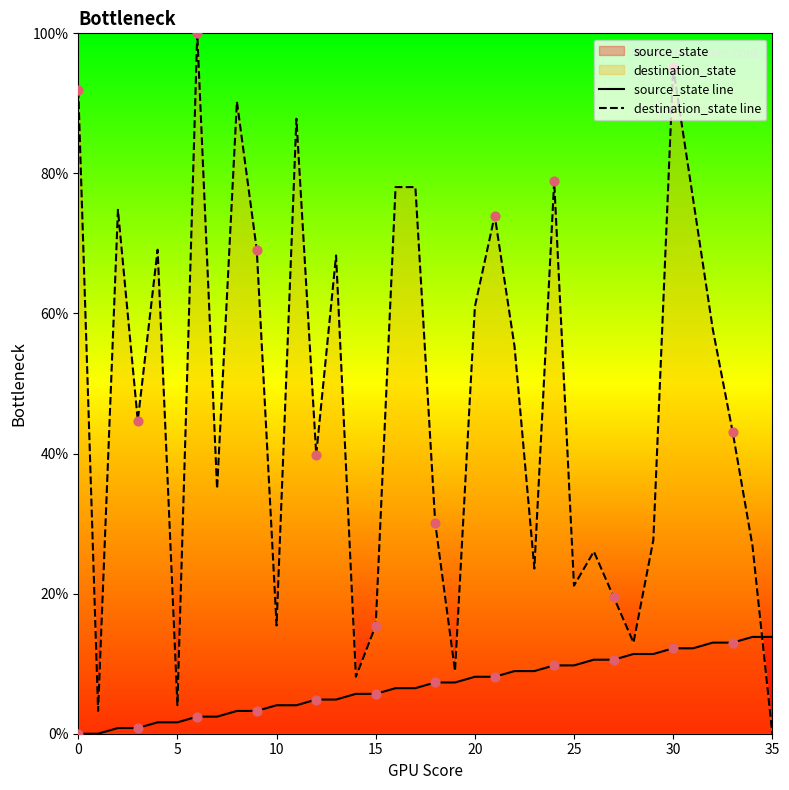

Which series has the largest total across all categories?

destination_state line